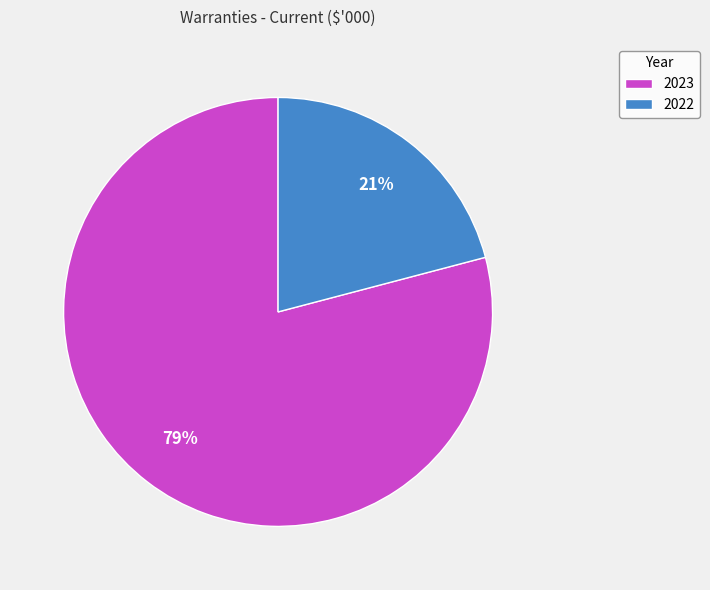

Is the sum of 2023 and 2022 greater than half?

Yes